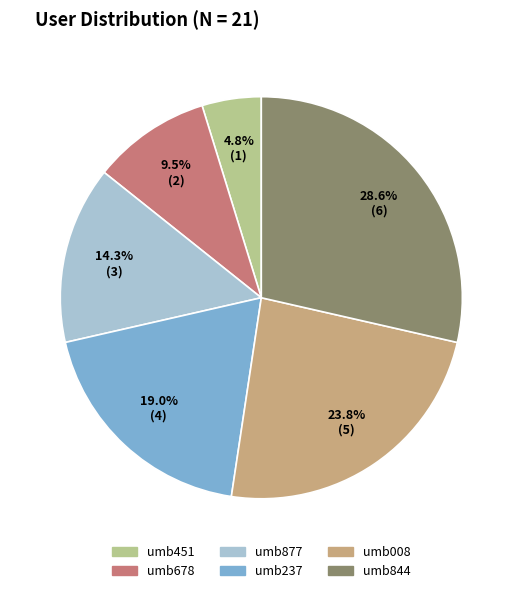

Which slice is the largest?

umb844